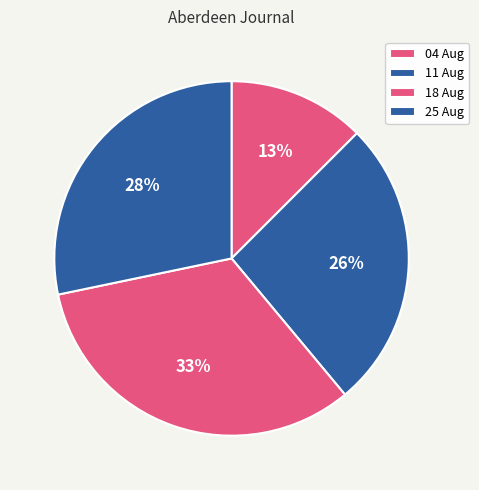

Rank the categories by value from lowest to highest.

04 Aug, 11 Aug, 25 Aug, 18 Aug